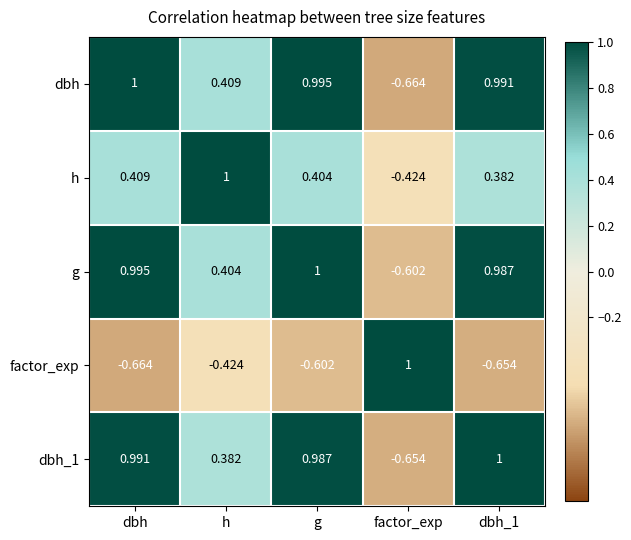

Which category has the highest value in the h series?

h